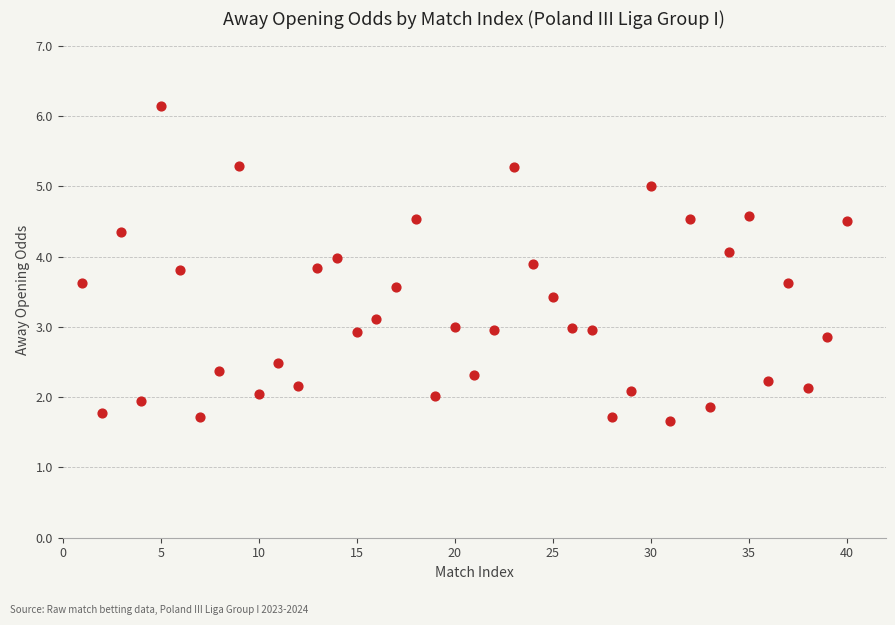

What is the range of Y values (max minus min)?

4.5